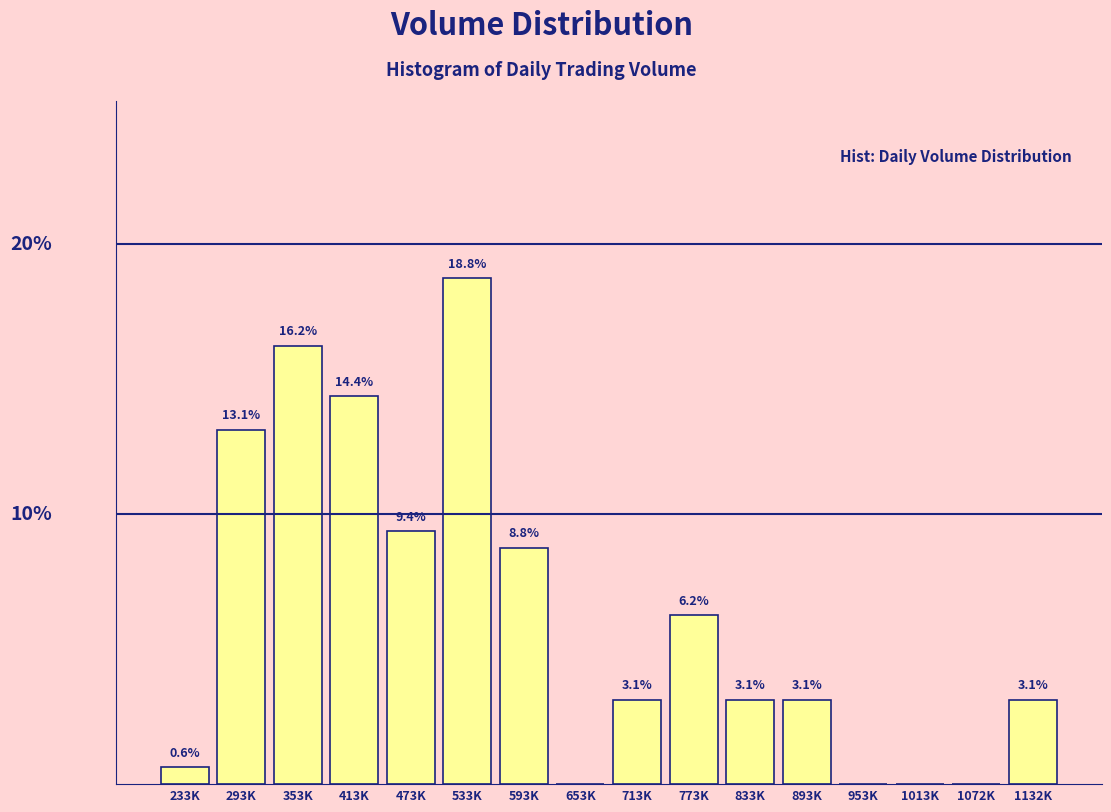

At which category does the chart reach its peak across all series?

533K